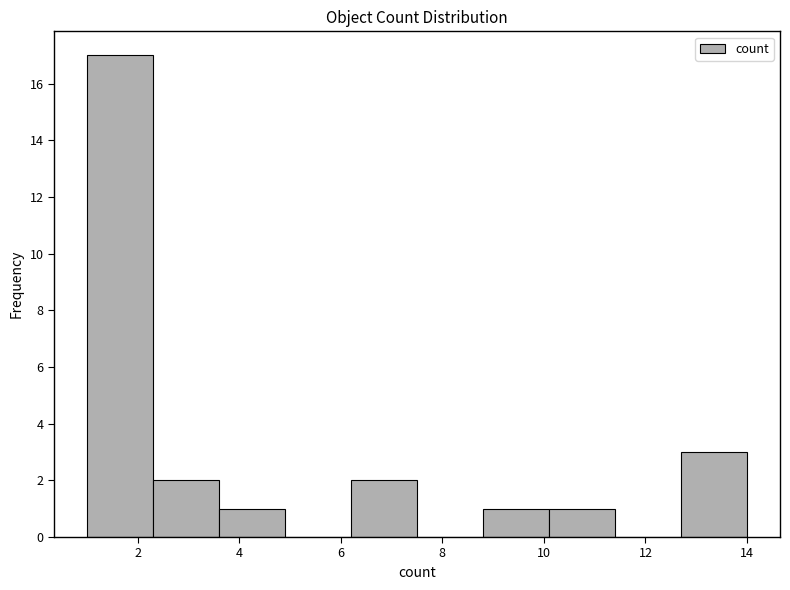

Reading left to right, list every bar in this chart as the range it spans on the x-axis followed by its height. Neither the bar edges nor the heights are printed on the chart, so give them approximately, as read against the axes.

1.0 to 2.3: 17
2.3 to 3.6: 2
3.6 to 4.9: 1
4.9 to 6.2: 0
6.2 to 7.5: 2
7.5 to 8.8: 0
8.8 to 10.1: 1
10.1 to 11.4: 1
11.4 to 12.7: 0
12.7 to 14.0: 3